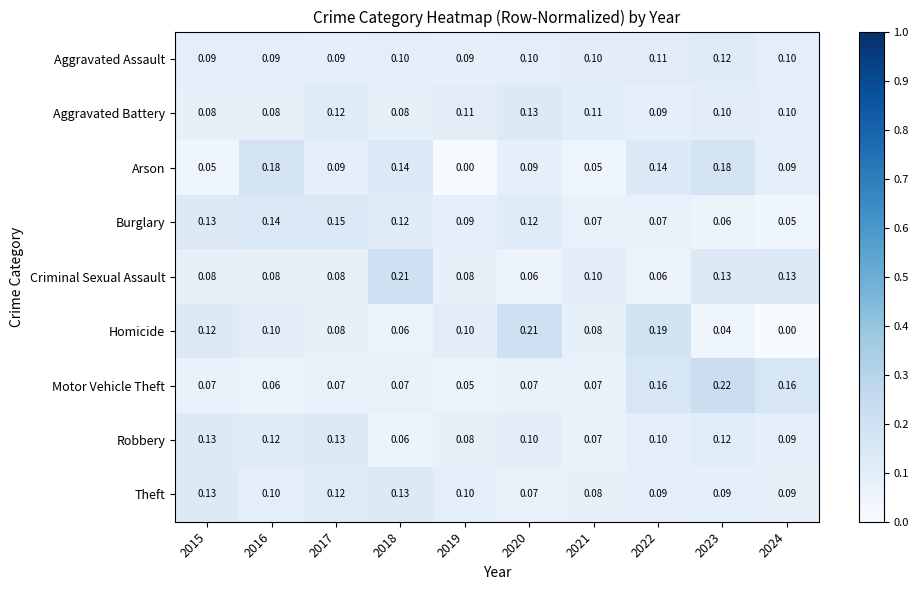

Which series has the widest spread of values?

Homicide